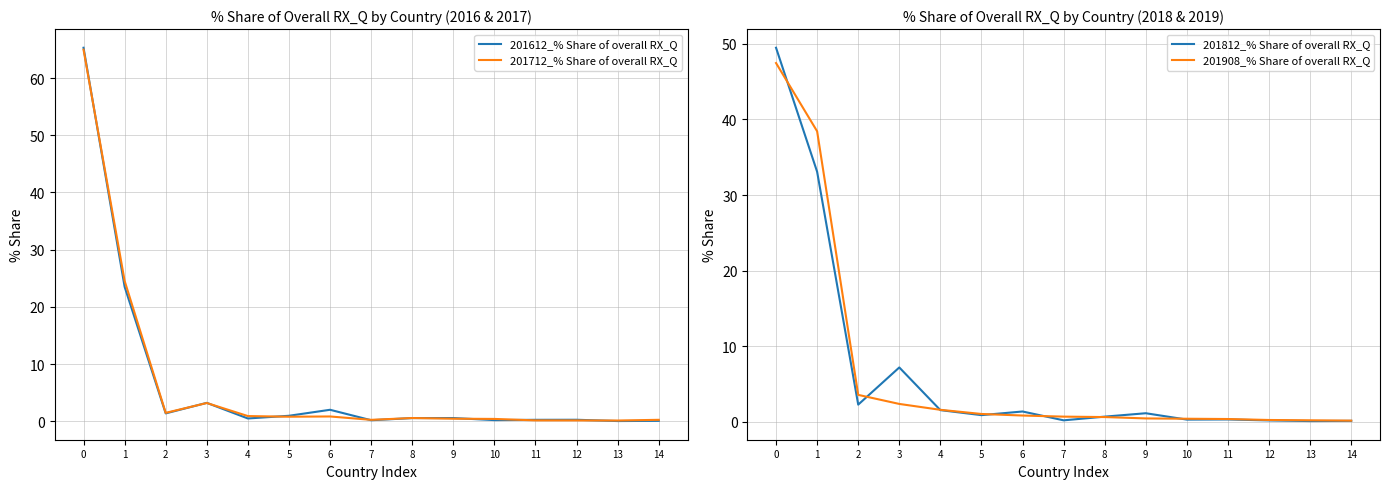

At 0, list the series in order from largest to smallest.

201612_% Share of overall RX_Q, 201712_% Share of overall RX_Q, 201812_% Share of overall RX_Q, 201908_% Share of overall RX_Q